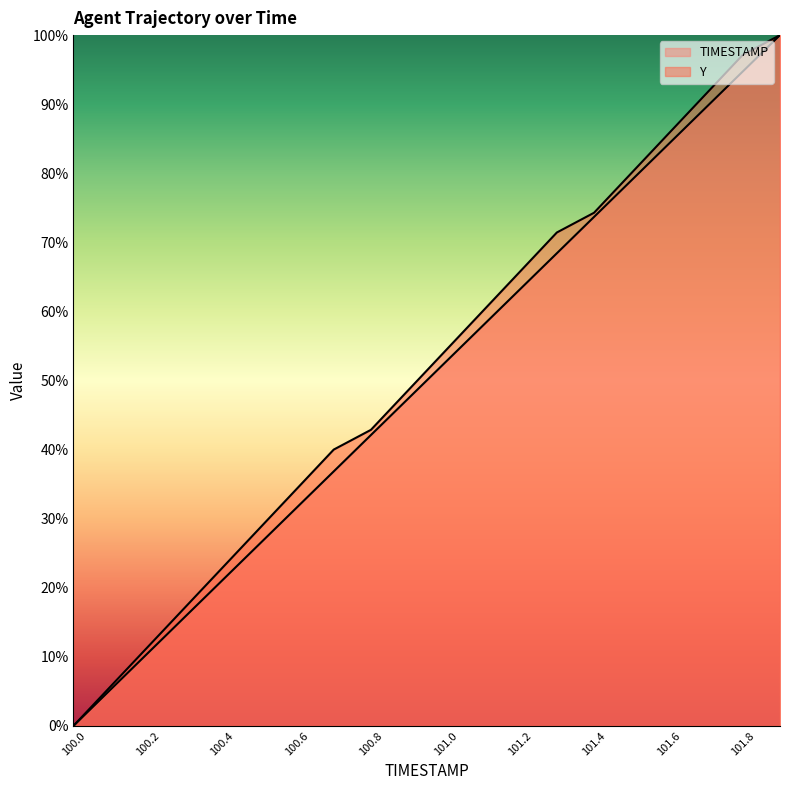

How many lines are shown in the chart?

2